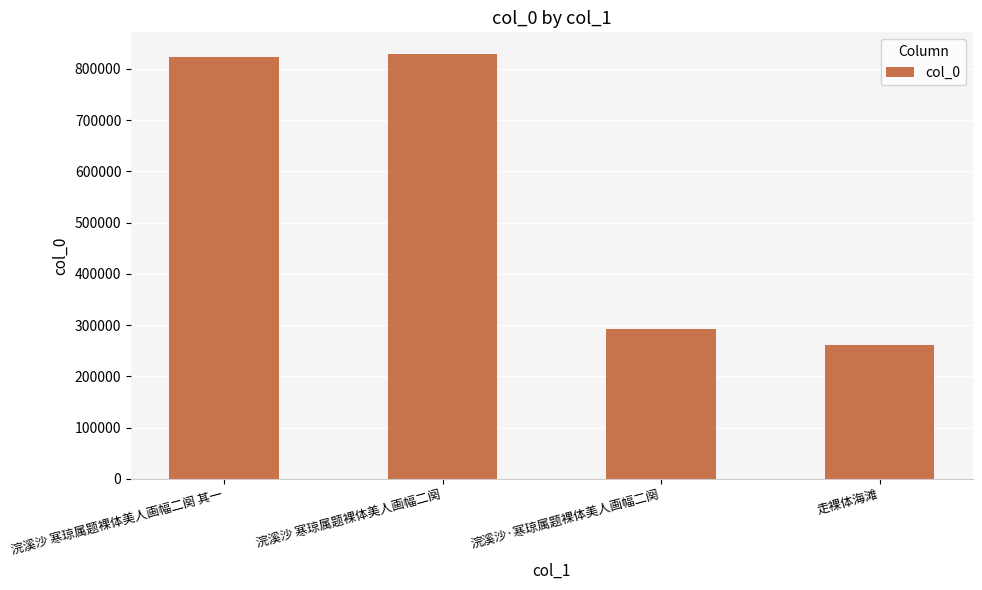

What is the sum of all values?

2206363